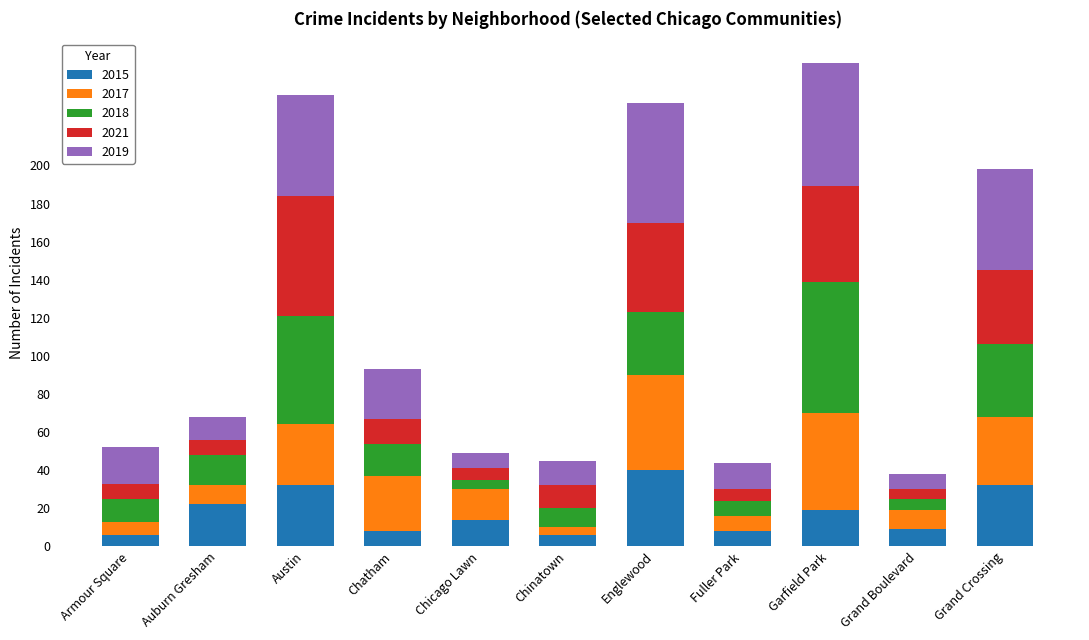

The value of 2015 at Grand Crossing is 32. True or false?

True